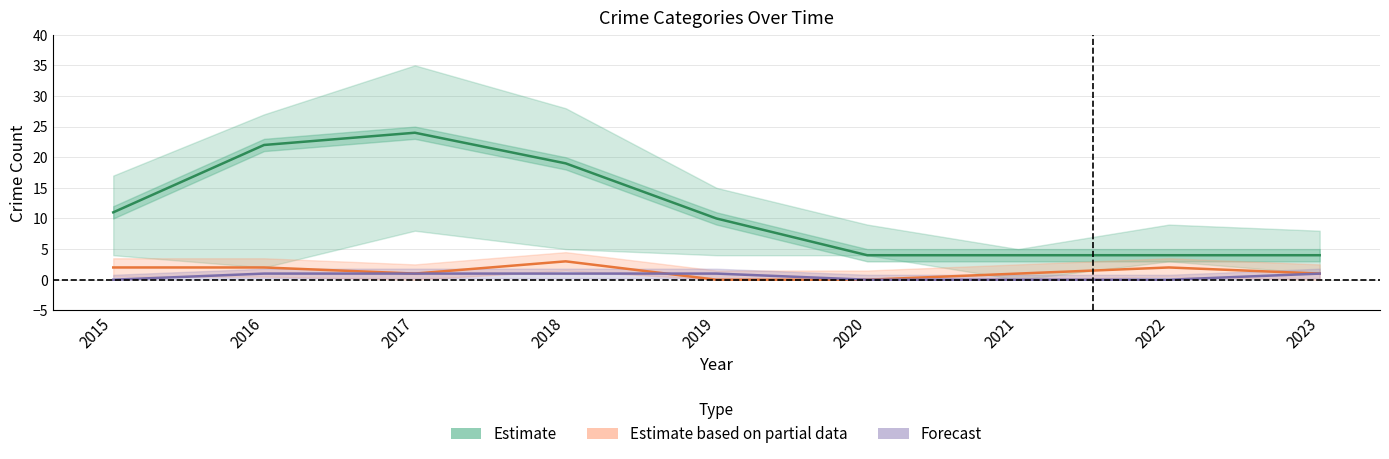

What is the greatest value displayed?

24